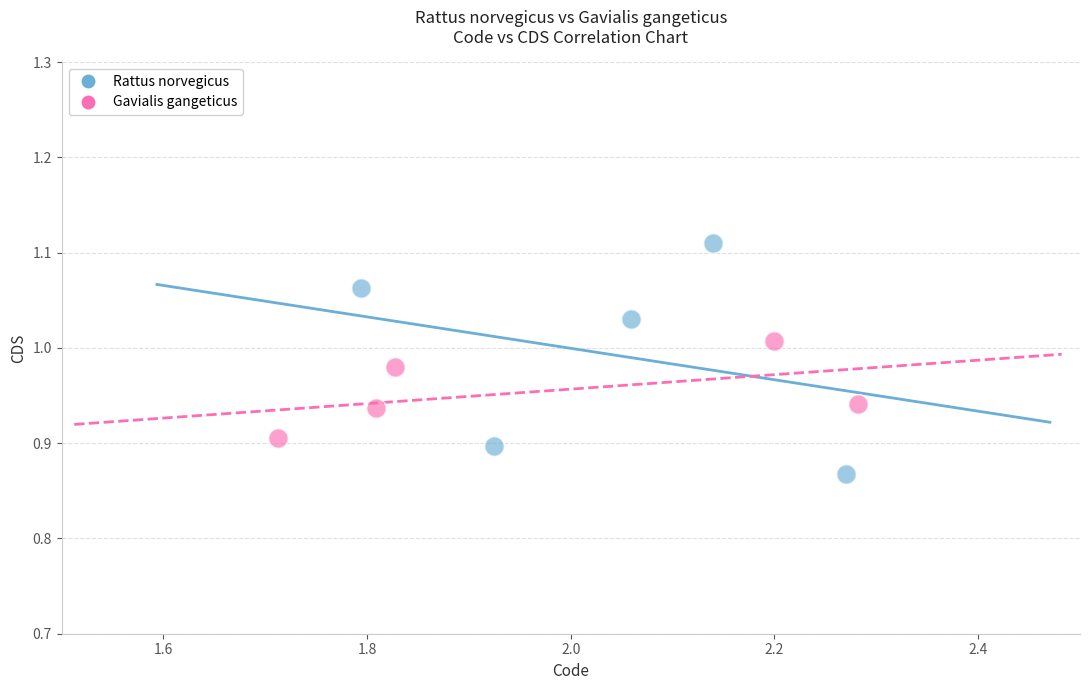

Which series reaches the maximum Y coordinate?

Rattus norvegicus